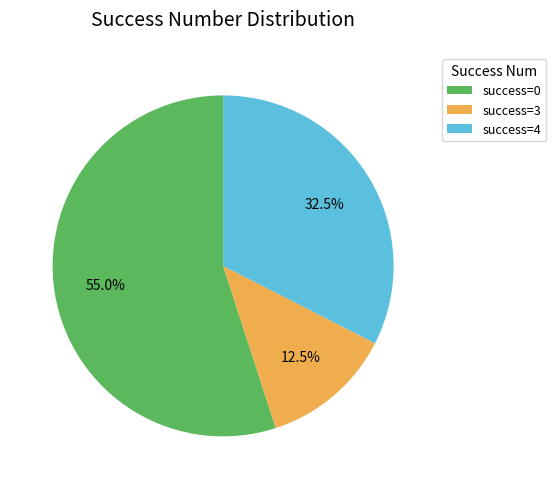

To the nearest percent, what is the difference between the largest and smallest slice percentages?

42%